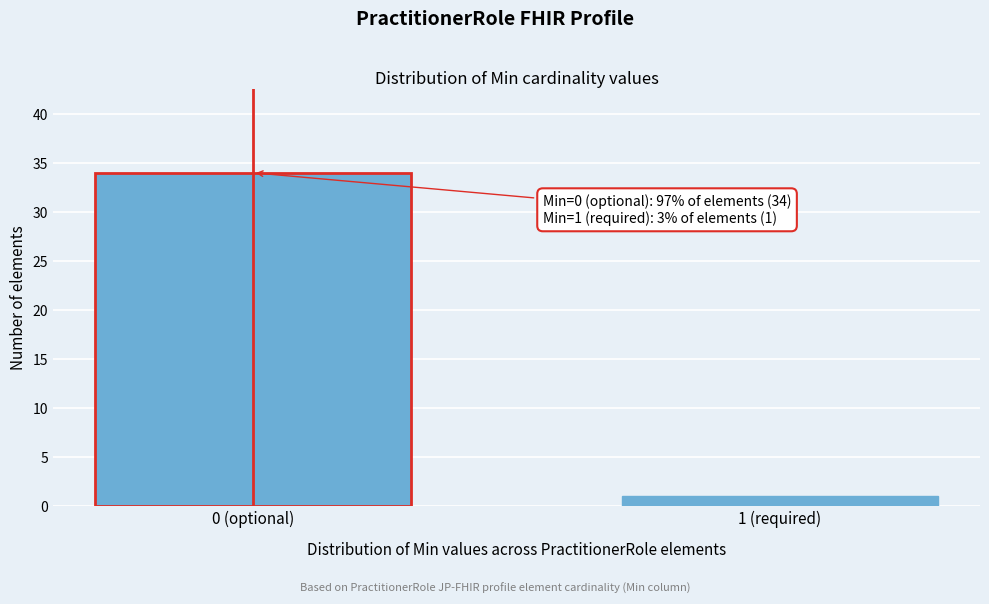

Reading left to right, transcribe all the data shown in this chart.

0 (optional)=34	1 (required)=1